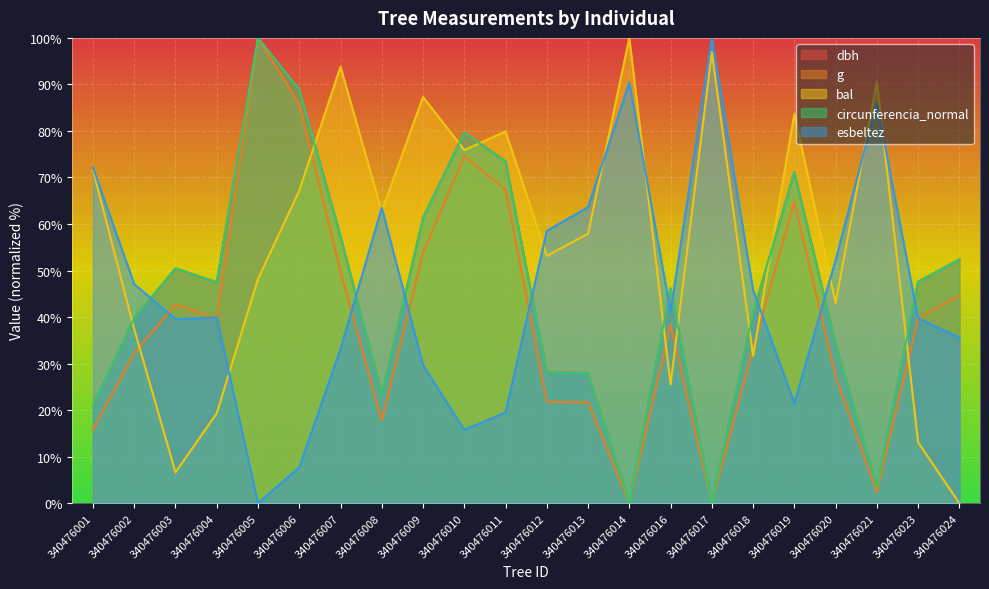

At how many categories does at least one series exceed 14?

22